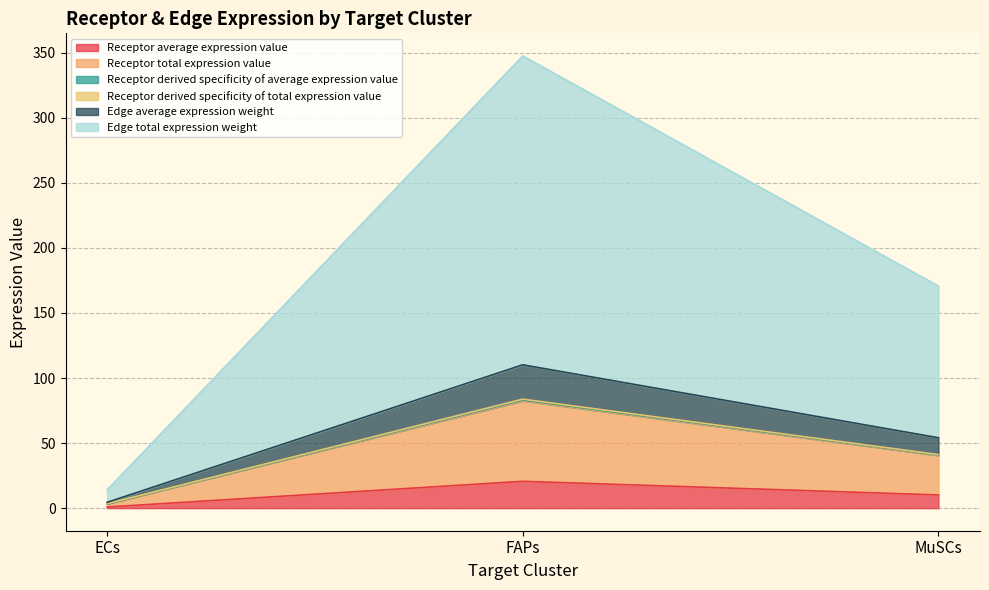

What is the sum of the Receptor average expression value values at ECs and MuSCs?

11.0